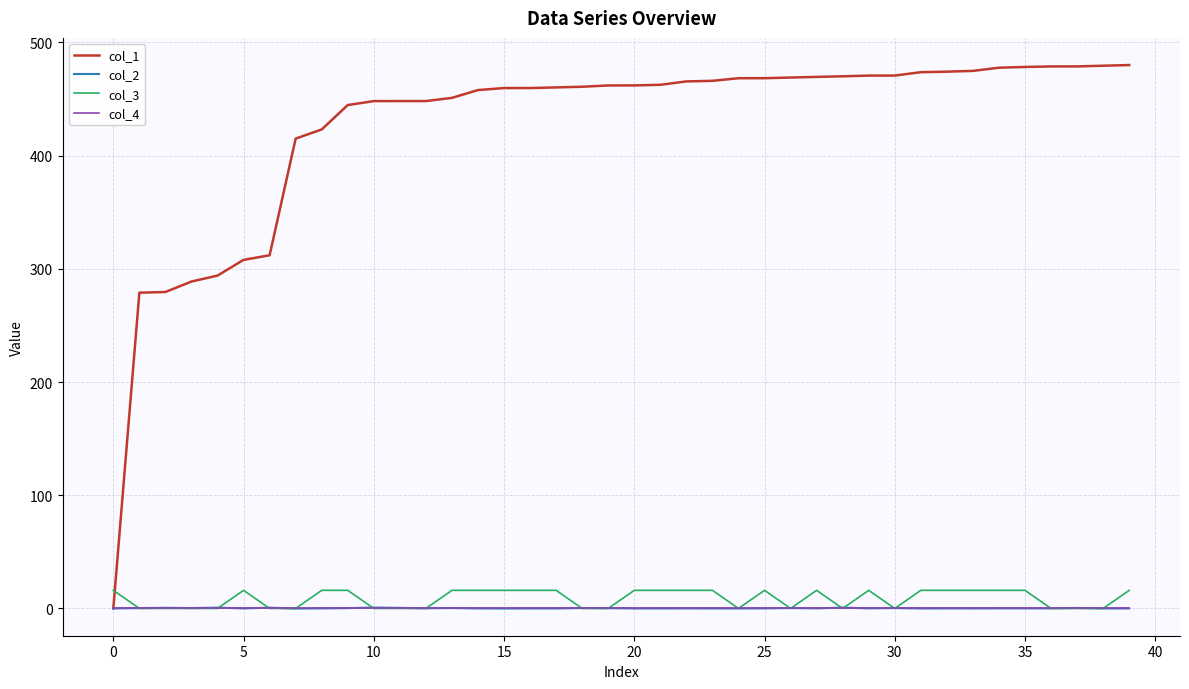

After their last crossing, which series has the higher values: col_1 or col_3?

col_1